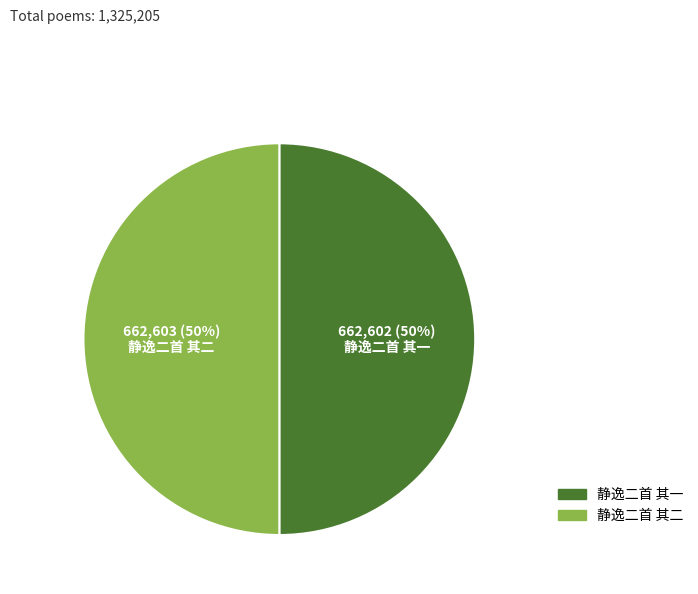

How many slices are in this pie chart?

2